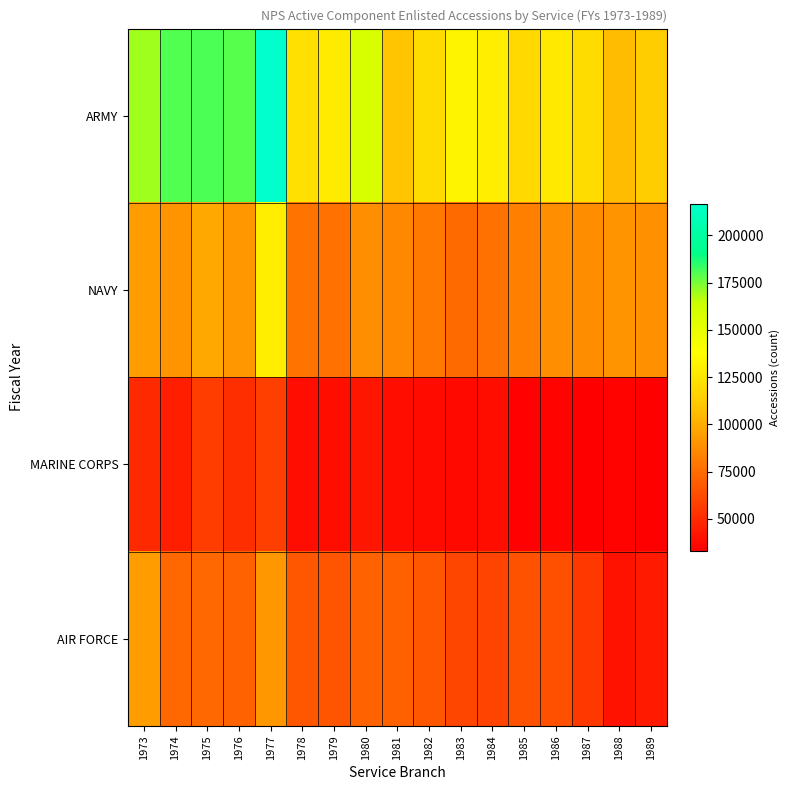

At how many categories does at least one series exceed 103513?

17